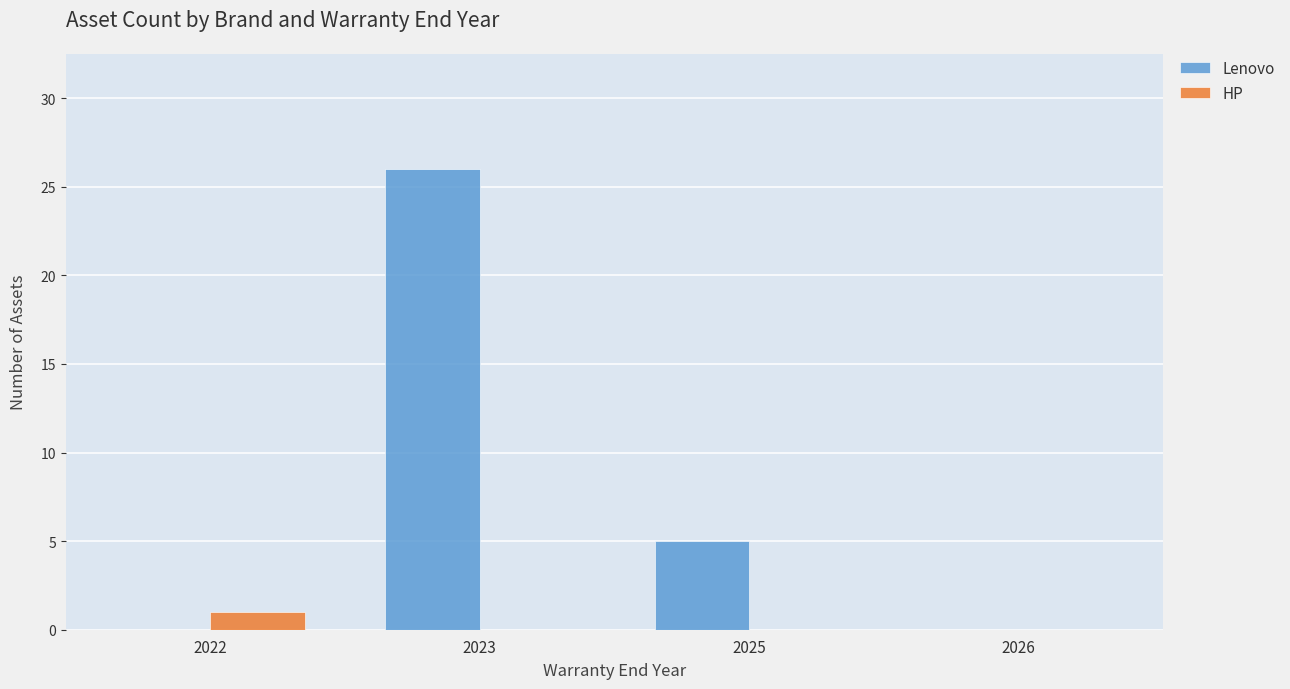

How many data points does each series have?

4